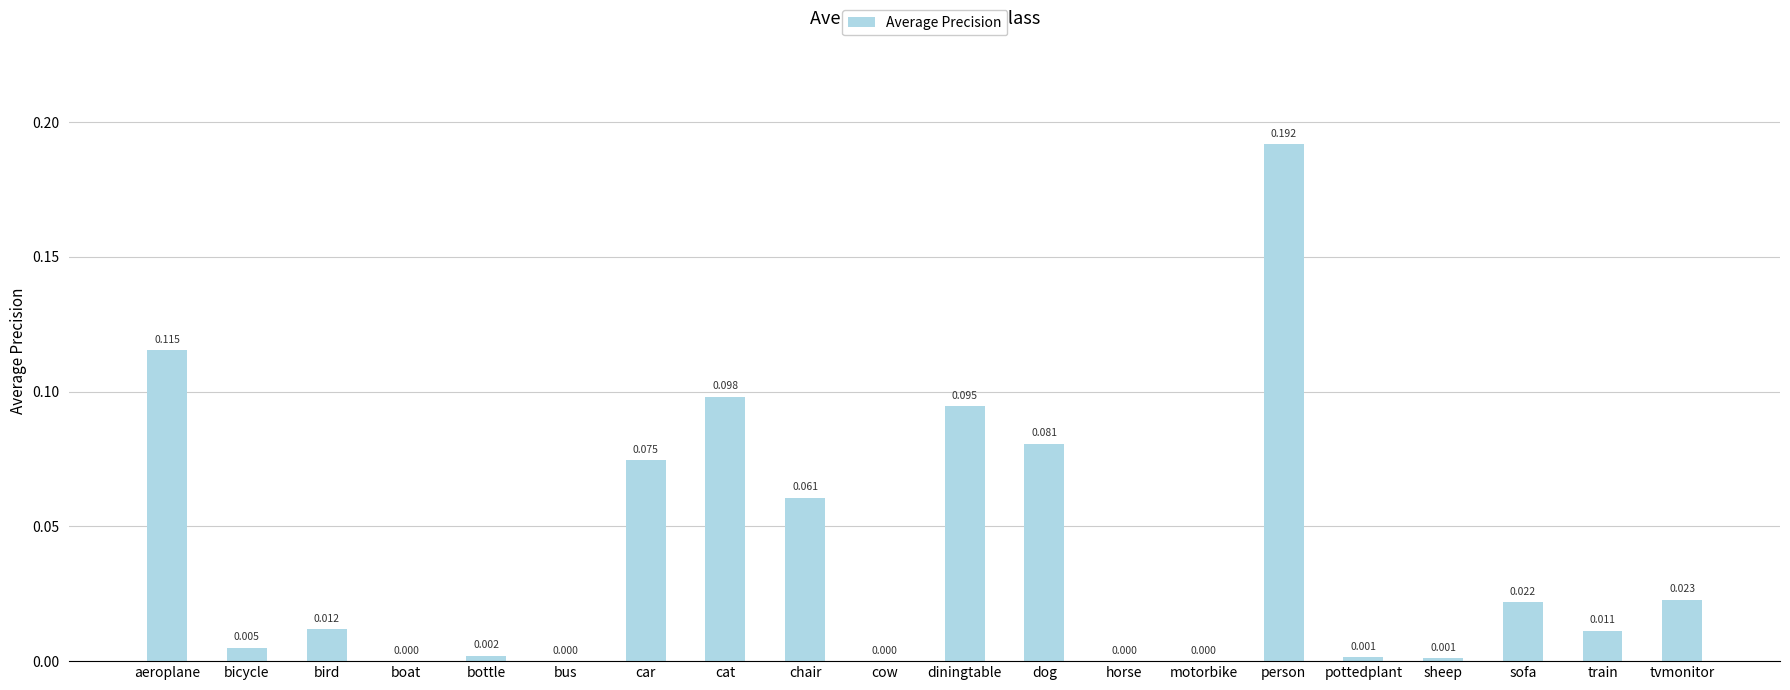

Which has a higher value, sofa or motorbike?

sofa